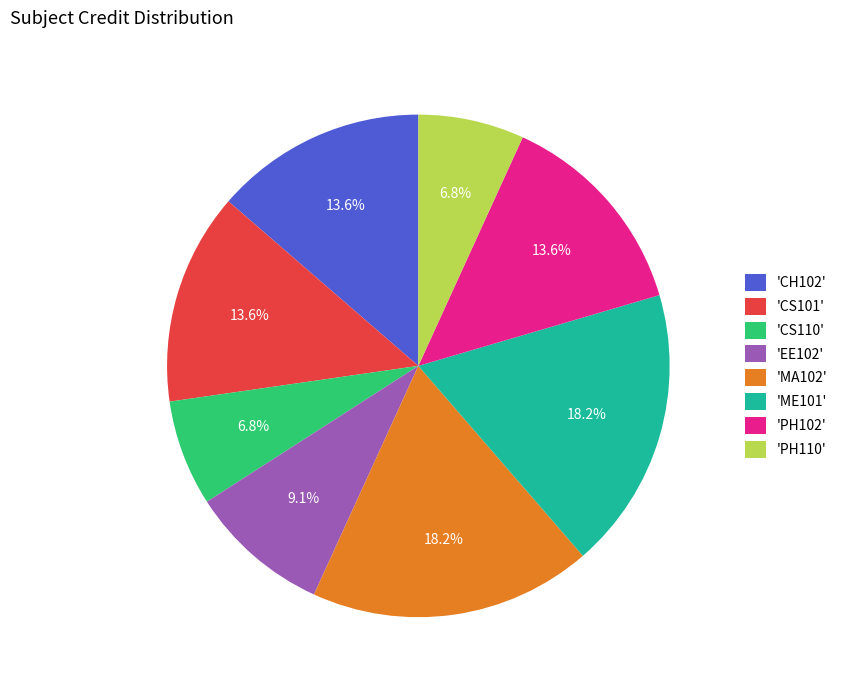

How many segments does this pie chart have?

8